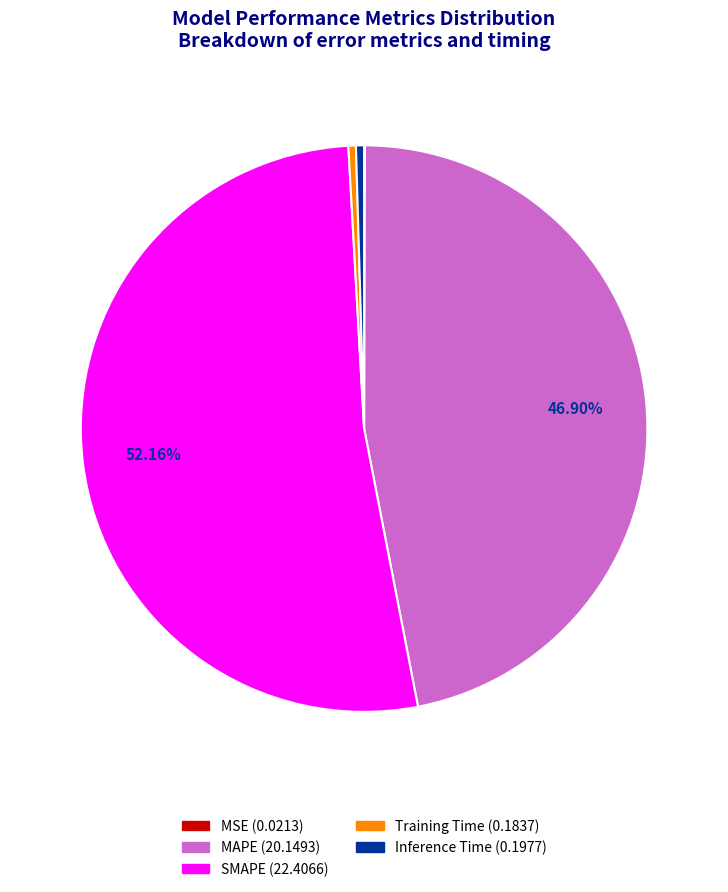

To the nearest percent, what portion does MAPE represent?

47%